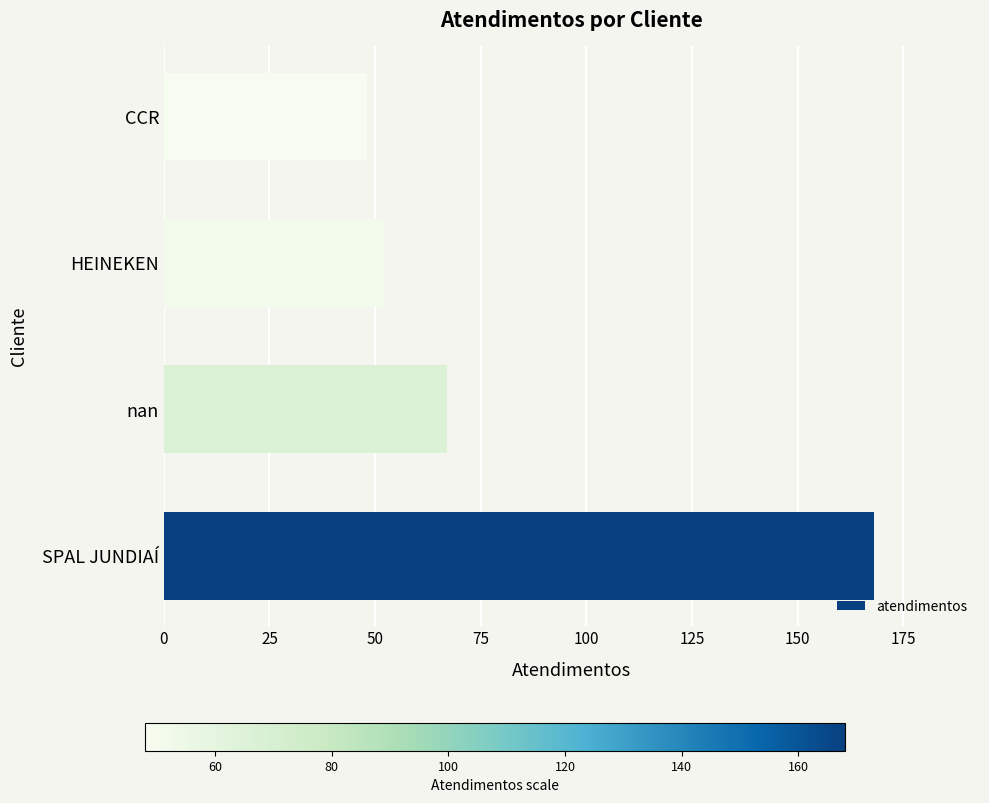

Which label corresponds to the smallest value in the chart?

CCR